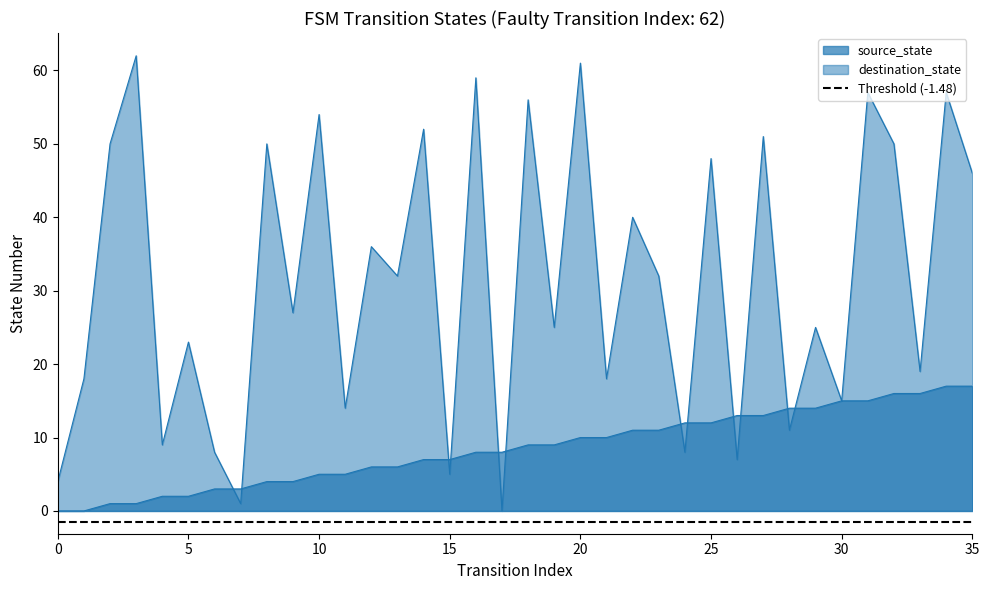

How many data points does each series have?

36